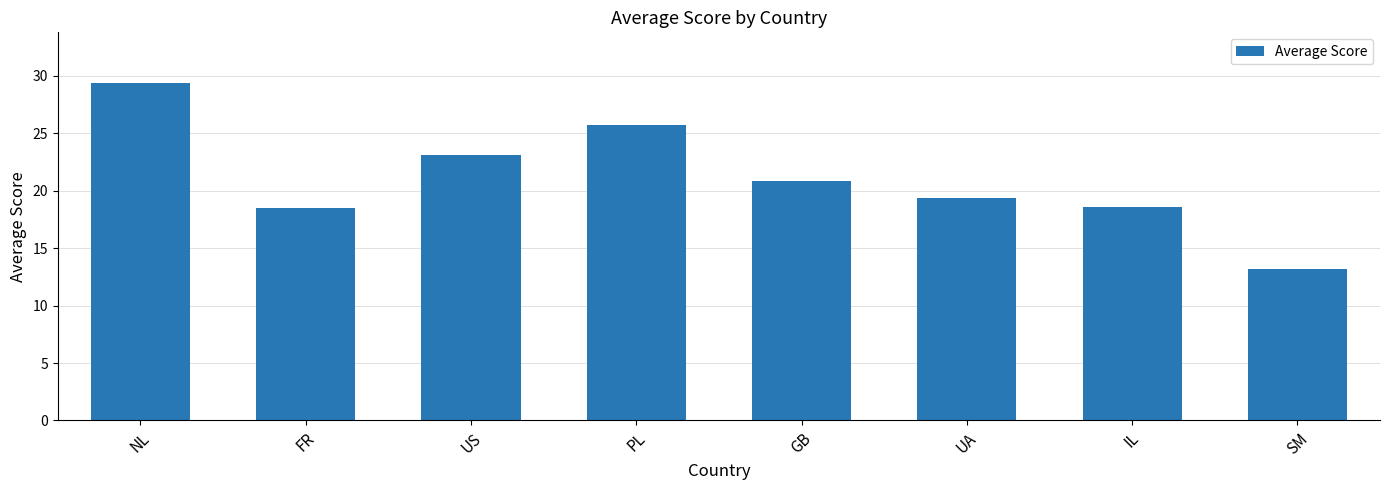

Where is the data nearest to the value 21?

GB